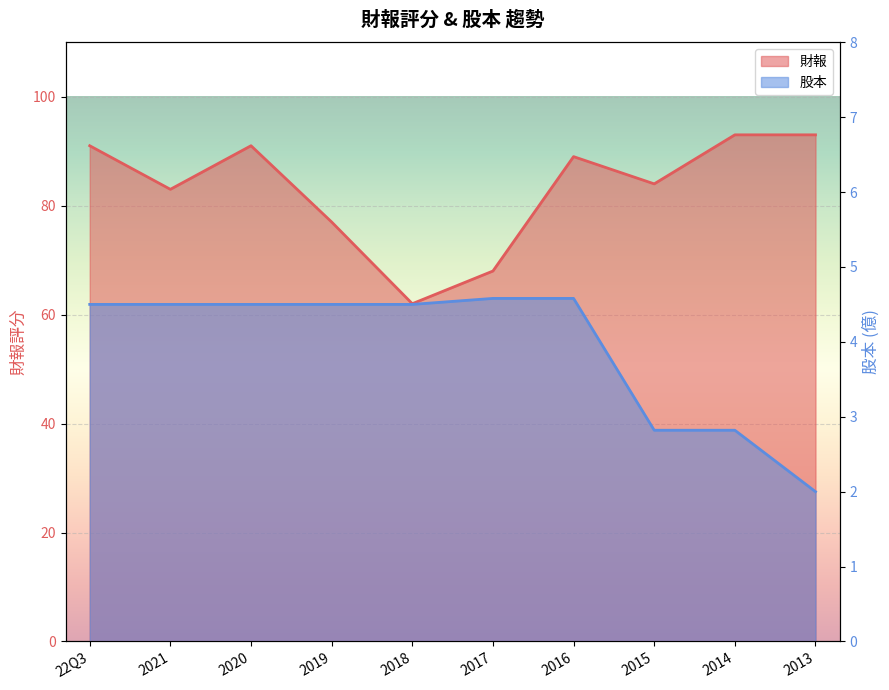

What is the value of the 股本 point at the 1st from the left?

4.5